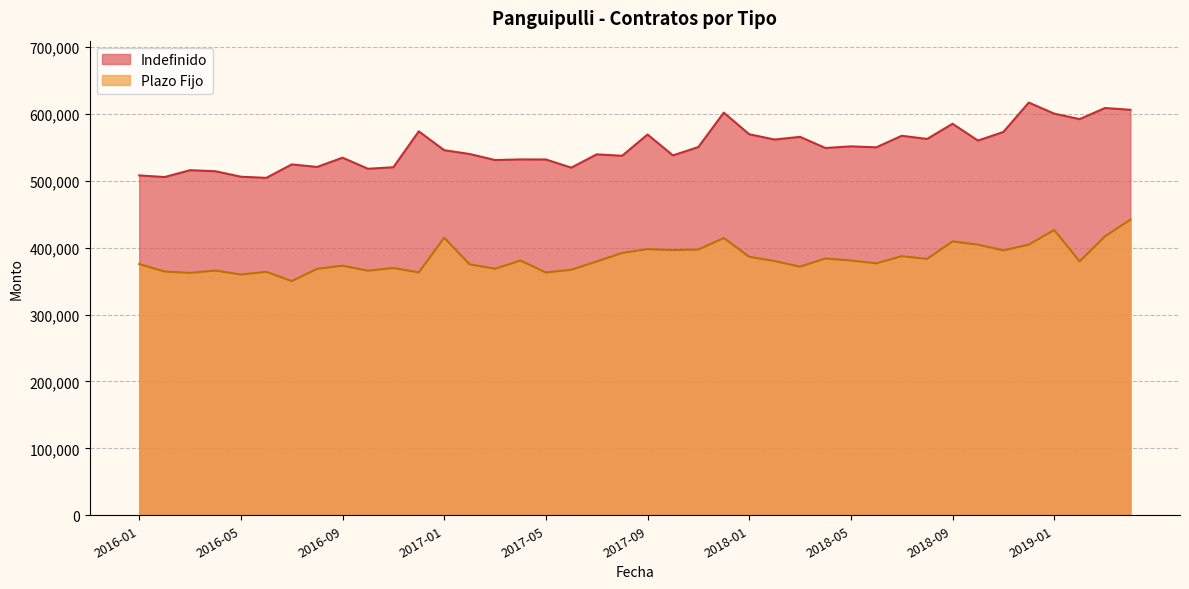

True or false: Plazo Fijo has more than 1 points higher than both neighbors.

True